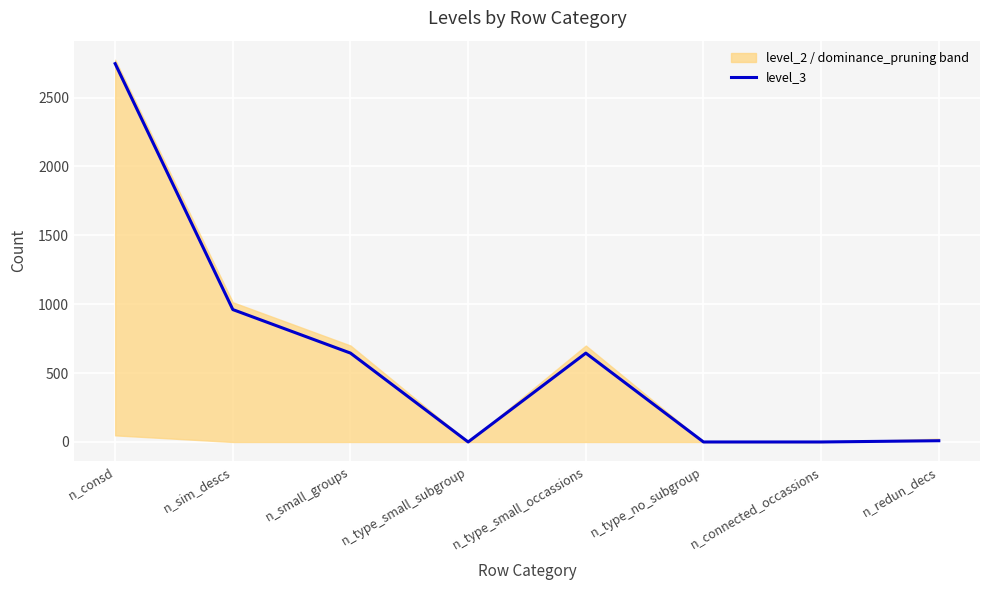

Rank the categories by value from lowest to highest.

n_type_small_subgroup, n_type_no_subgroup, n_connected_occassions, n_redun_decs, n_small_groups, n_type_small_occassions, n_sim_descs, n_consd